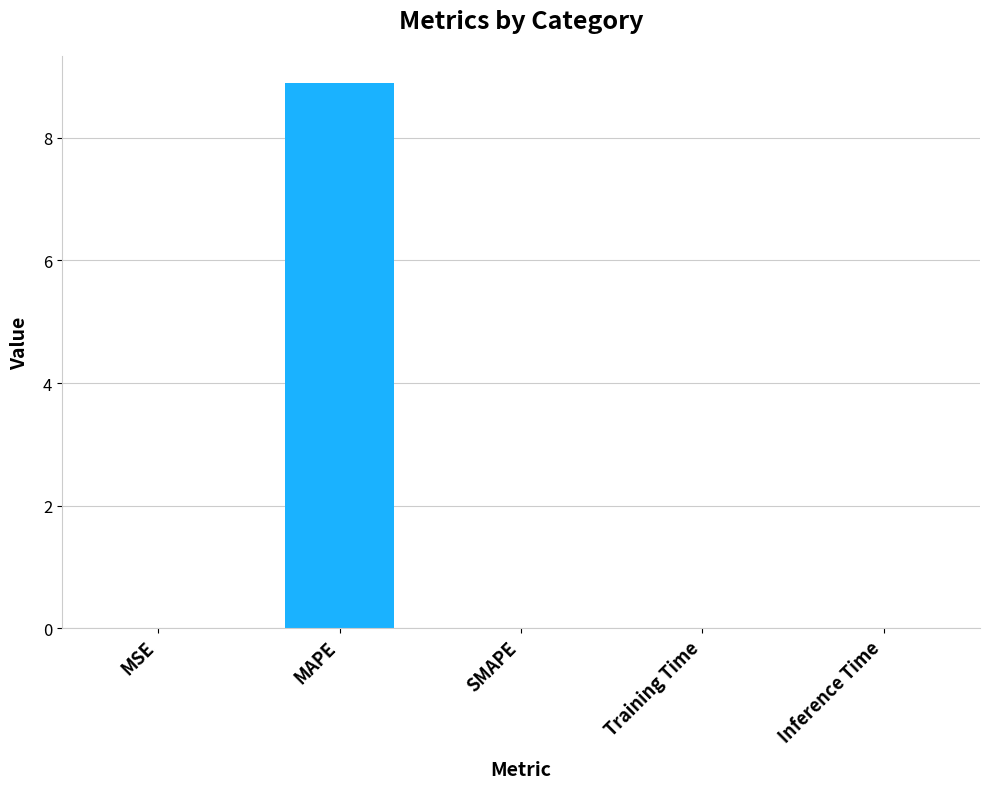

What is the sum of all values?

8.9